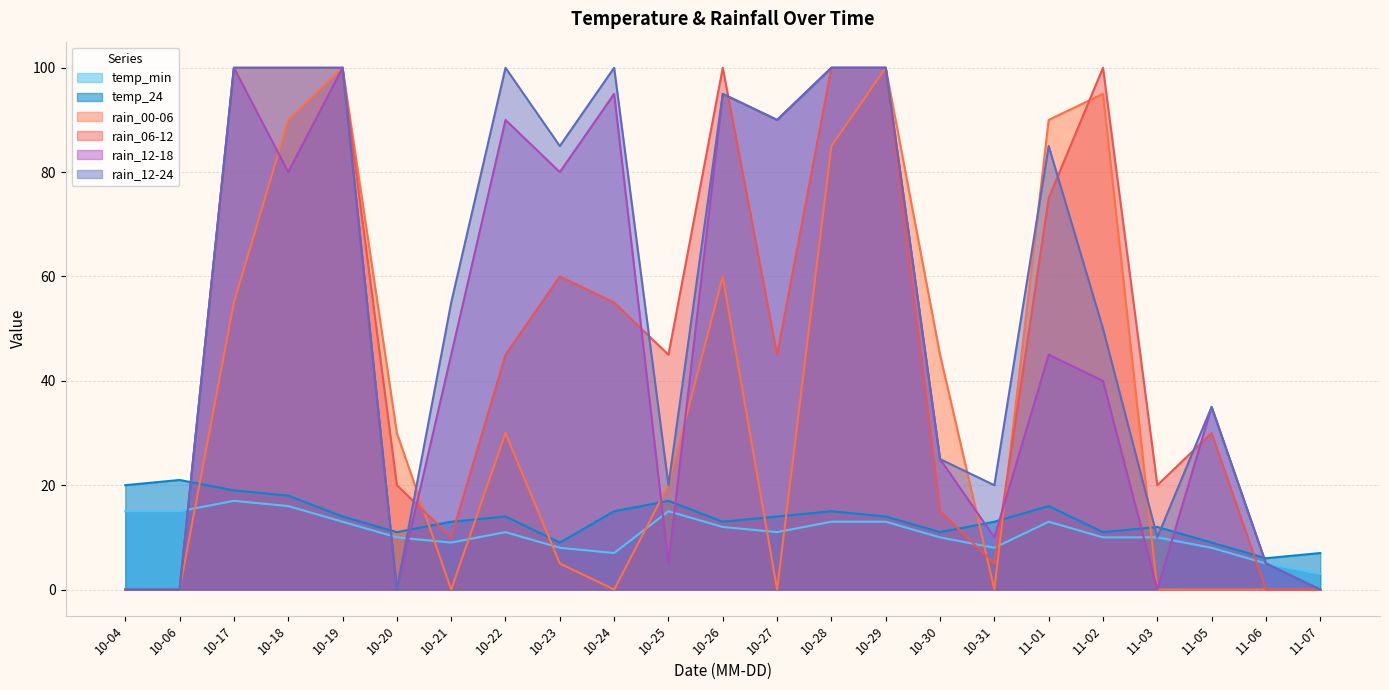

Which series has the widest spread of values?

rain_00-06